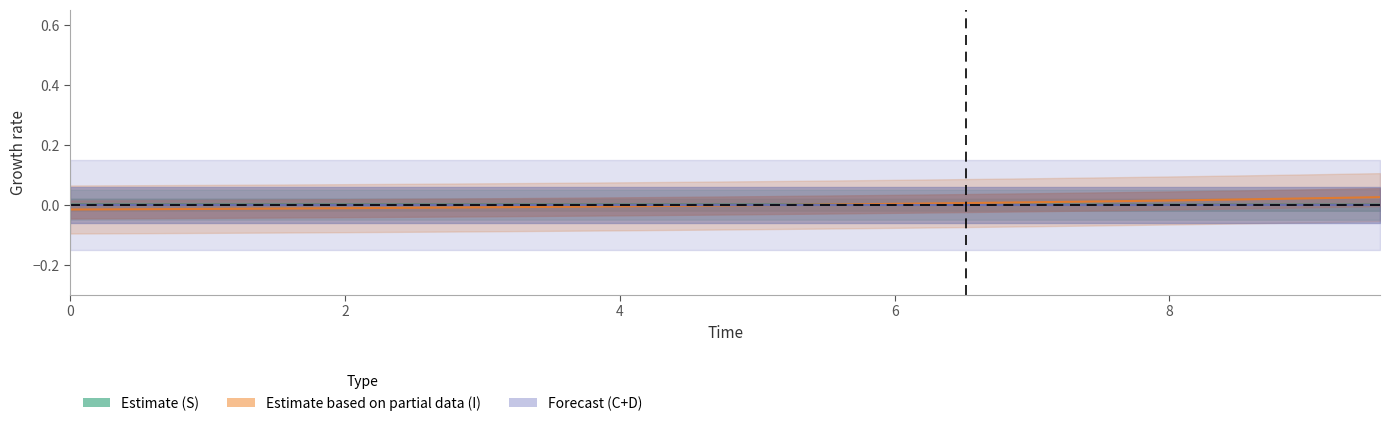

Which series has the largest total across all categories?

I